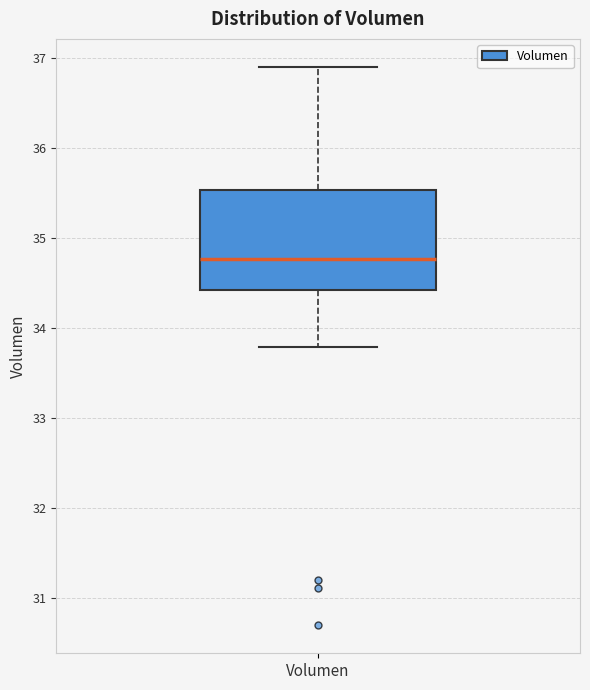

Transcribe this box plot: give where the median line is, the range the box spans, and where the two whiskers end, as read against the y-axis. The values are not printed on the chart, so give them approximately, as read against the axis.

median 34.8, box 34.4 to 35.5, whiskers 33.8 to 36.9